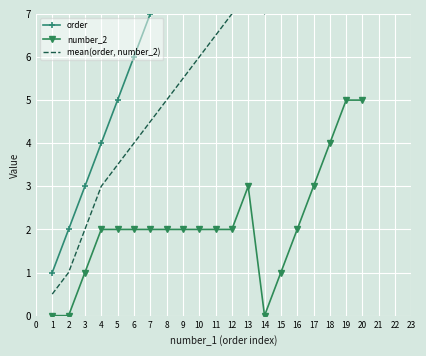

True or false: order and mean(order, number_2) cross at least once.

False